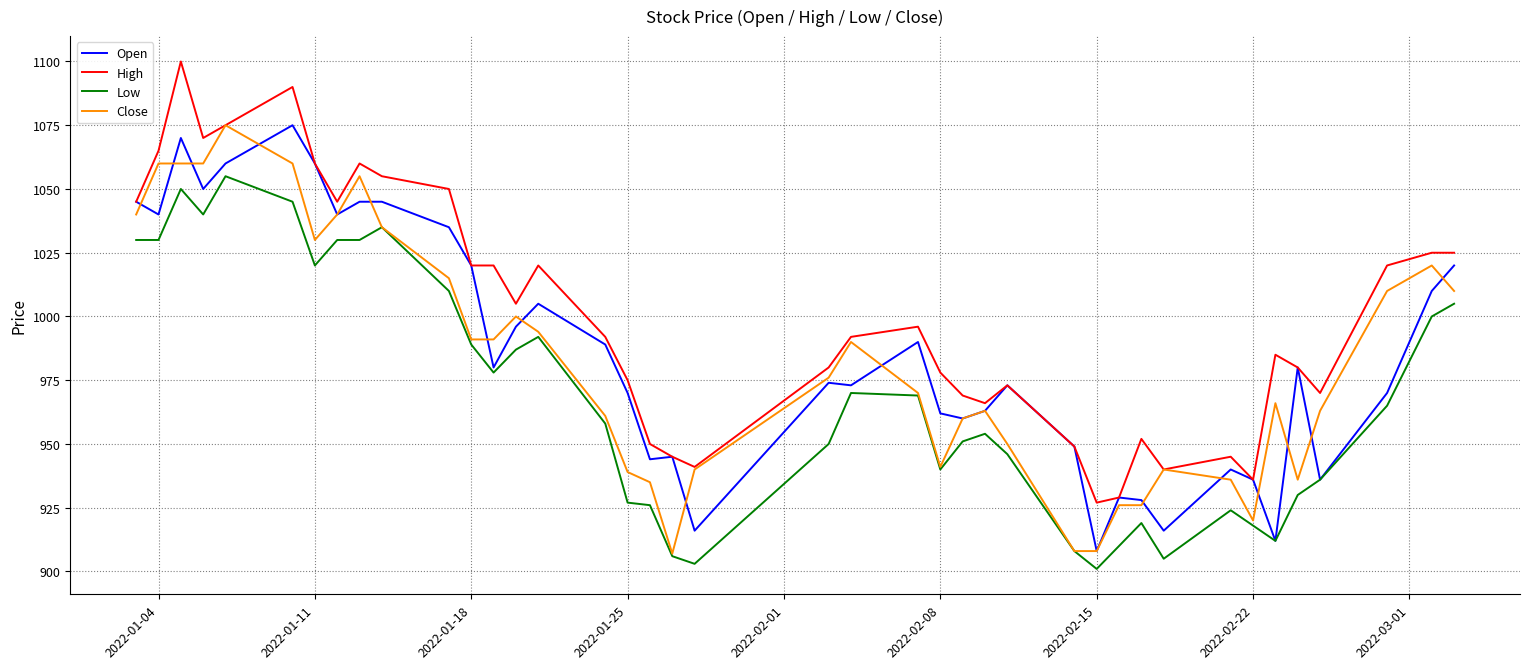

What is the maximum value shown in the chart?

1100